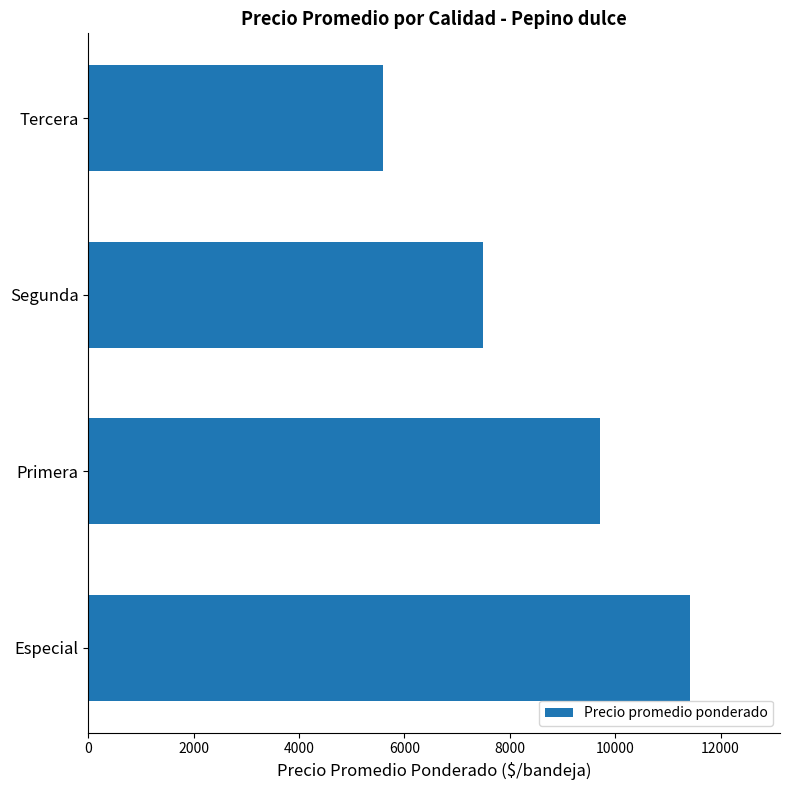

What is the change in value from Especial to Tercera?

-5834